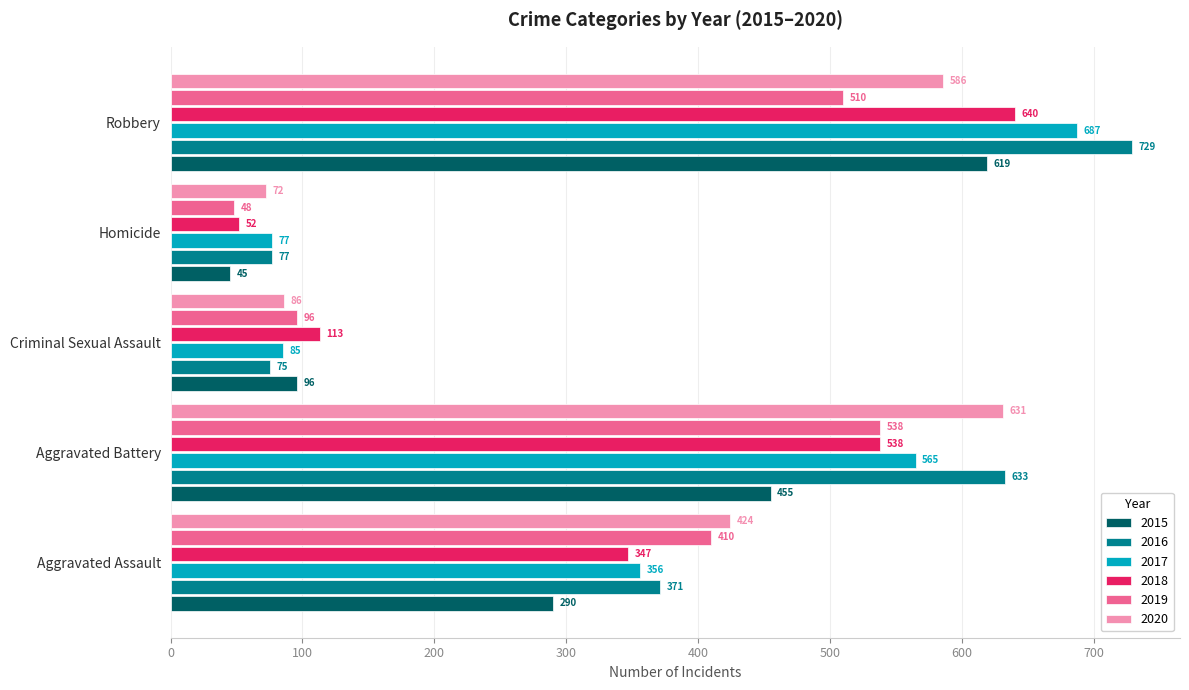

Is the value of 2020 at Robbery greater than the value of 2016 at Aggravated Assault?

Yes